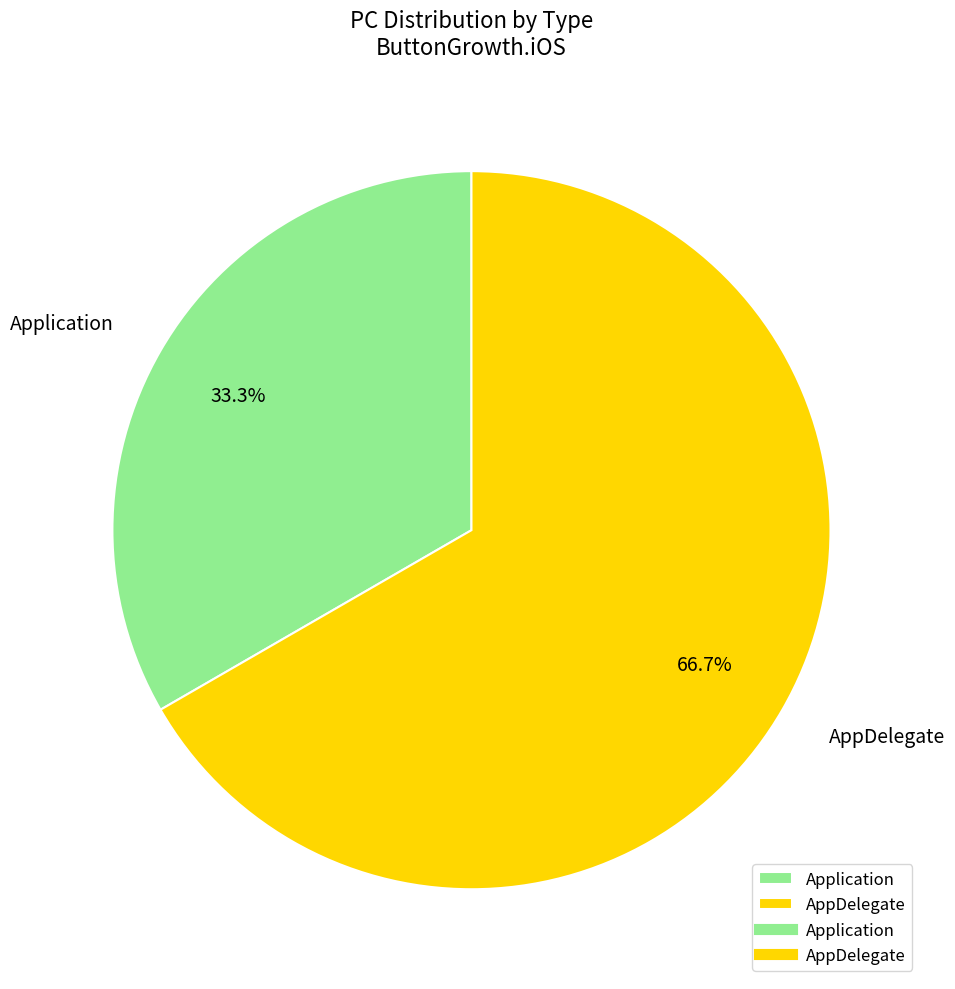

Between Application and AppDelegate, which is larger?

AppDelegate